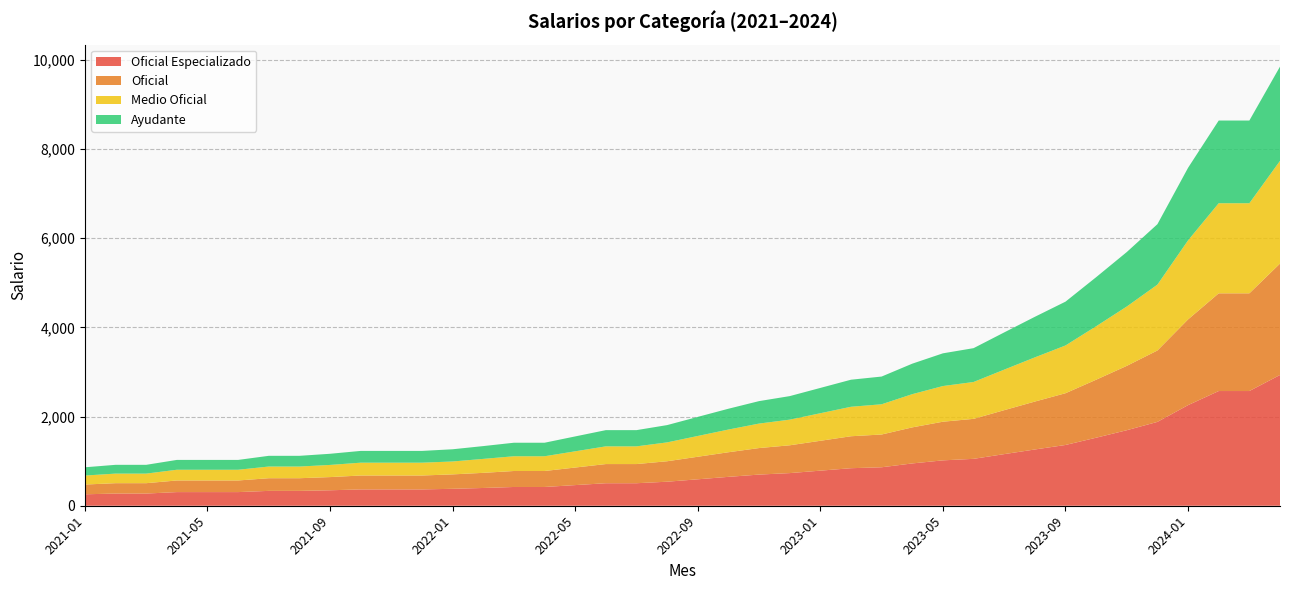

Reading left to right, list all the values displayed in this chart.

Oficial Especializado: 2021-01=256.8	2021-02=273.2	2021-03=273.2	2021-04=306.0	2021-05=306.0	2021-06=306.0	2021-07=333.4	2021-08=333.4	2021-09=347.0	2021-10=366.1	2021-11=366.1	2021-12=366.1	2022-01=379.8	2022-02=398.4	2022-03=420.8	2022-04=420.8	2022-05=463.0	2022-06=505.0	2022-07=505.0	2022-08=539.0	2022-09=593.0	2022-10=648.0	2022-11=699.0	2022-12=732.0	2023-01=787.0	2023-02=842.0	2023-03=863.0	2023-04=949.0	2023-05=1018.0	2023-06=1052.0	2023-07=1158.0	2023-08=1262.0	2023-09=1363.0	2023-10=1526.0	2023-11=1694.0	2023-12=1881.0	2024-01=2257.0	2024-02=2573.0	2024-03=2573.0	2024-04=2933.0
Oficial: 2021-01=218.8	2021-02=232.8	2021-03=232.8	2021-04=260.8	2021-05=260.8	2021-06=260.8	2021-07=284.1	2021-08=284.1	2021-09=295.7	2021-10=312.0	2021-11=312.0	2021-12=312.0	2022-01=323.6	2022-02=339.5	2022-03=358.6	2022-04=358.6	2022-05=394.0	2022-06=430.0	2022-07=430.0	2022-08=459.0	2022-09=506.0	2022-10=552.0	2022-11=595.0	2022-12=624.0	2023-01=670.0	2023-02=717.0	2023-03=735.0	2023-04=809.0	2023-05=867.0	2023-06=897.0	2023-07=986.0	2023-08=1075.0	2023-09=1161.0	2023-10=1301.0	2023-11=1444.0	2023-12=1602.0	2024-01=1923.0	2024-02=2192.0	2024-03=2192.0	2024-04=2499.0
Medio Oficial: 2021-01=201.8	2021-02=214.7	2021-03=214.7	2021-04=240.4	2021-05=240.4	2021-06=240.4	2021-07=261.9	2021-08=261.9	2021-09=272.6	2021-10=287.6	2021-11=287.6	2021-12=287.6	2022-01=289.4	2022-02=313.0	2022-03=330.6	2022-04=330.6	2022-05=364.0	2022-06=397.0	2022-07=397.0	2022-08=423.0	2022-09=466.0	2022-10=509.0	2022-11=549.0	2022-12=575.0	2023-01=618.0	2023-02=661.0	2023-03=678.0	2023-04=745.0	2023-05=800.0	2023-06=827.0	2023-07=909.0	2023-08=991.0	2023-09=1071.0	2023-10=1199.0	2023-11=1331.0	2023-12=1477.0	2024-01=1773.0	2024-02=2021.0	2024-03=2021.0	2024-04=2304.0
Ayudante: 2021-01=185.2	2021-02=197.1	2021-03=197.1	2021-04=220.7	2021-05=220.7	2021-06=220.7	2021-07=240.4	2021-08=240.4	2021-09=250.3	2021-10=264.1	2021-11=264.1	2021-12=264.1	2022-01=273.9	2022-02=287.3	2022-03=303.5	2022-04=303.5	2022-05=334.0	2022-06=364.0	2022-07=364.0	2022-08=388.0	2022-09=428.0	2022-10=467.0	2022-11=504.0	2022-12=528.0	2023-01=568.0	2023-02=607.0	2023-03=622.0	2023-04=684.0	2023-05=734.0	2023-06=759.0	2023-07=835.0	2023-08=910.0	2023-09=983.0	2023-10=1101.0	2023-11=1222.0	2023-12=1356.0	2024-01=1628.0	2024-02=1855.0	2024-03=1855.0	2024-04=2115.0